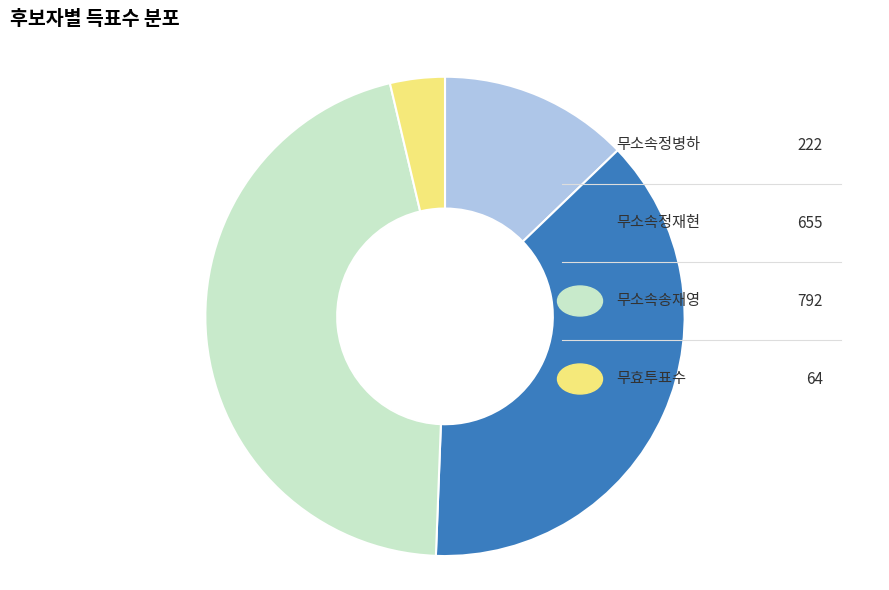

Does any single category account for the majority?

No